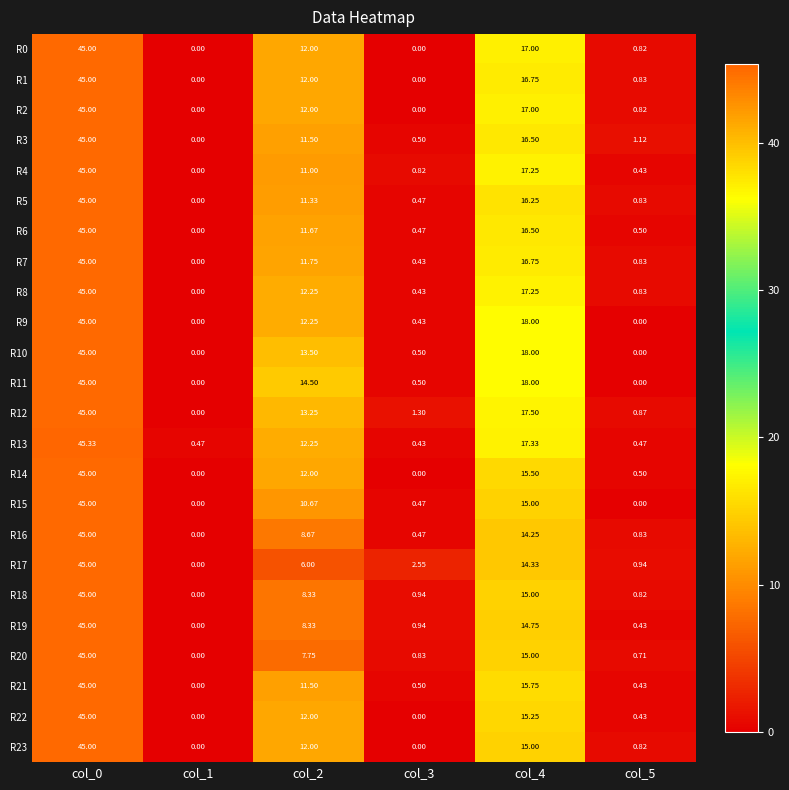

Is the value of R11 at col_0 greater than the value of R18 at col_5?

Yes